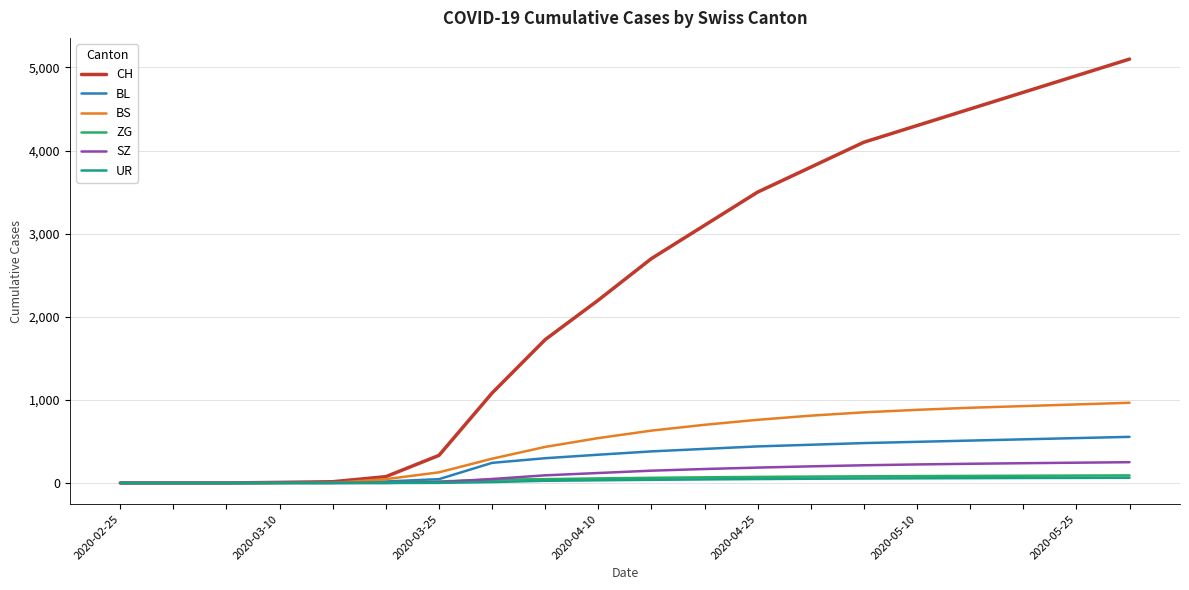

What is the maximum value for BS?

965